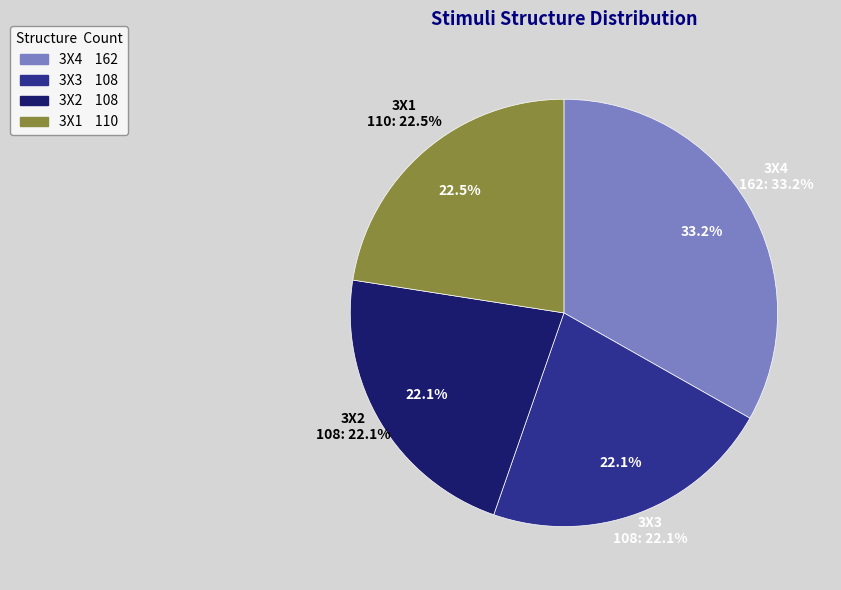

To the nearest percent, what portion does 3X3 represent?

22%